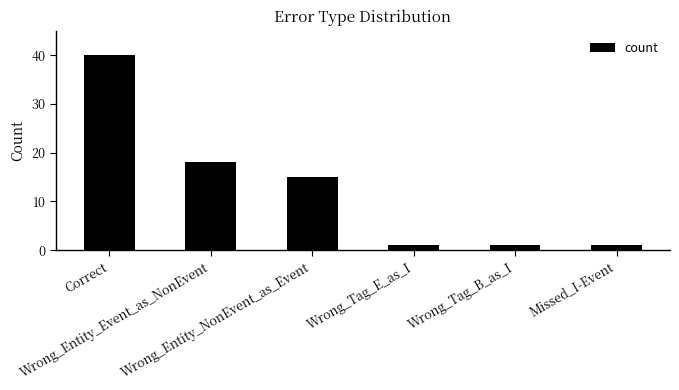

Reading right to left, transcribe all the data shown in this chart.

1	1	1	15	18	40